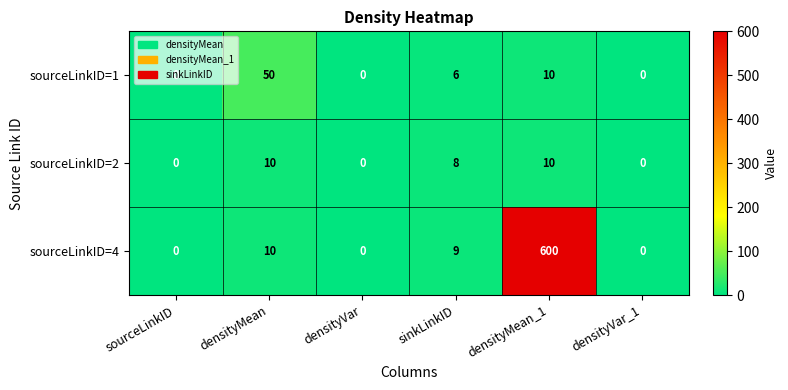

True or false: sourceLinkID=4 has a value of 10 at densityMean.

True